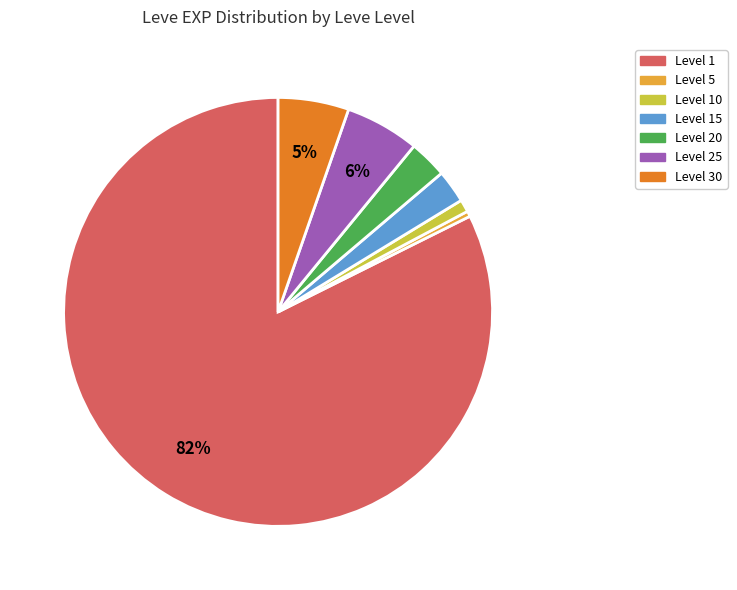

What percentage is the Level 30 slice, to the nearest percent?

5%